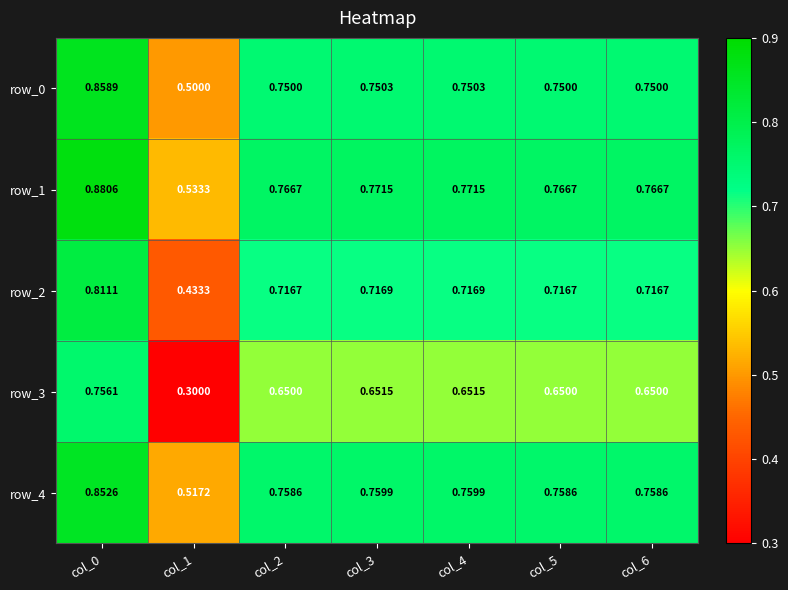

Which label corresponds to the largest value in the chart?

col_0